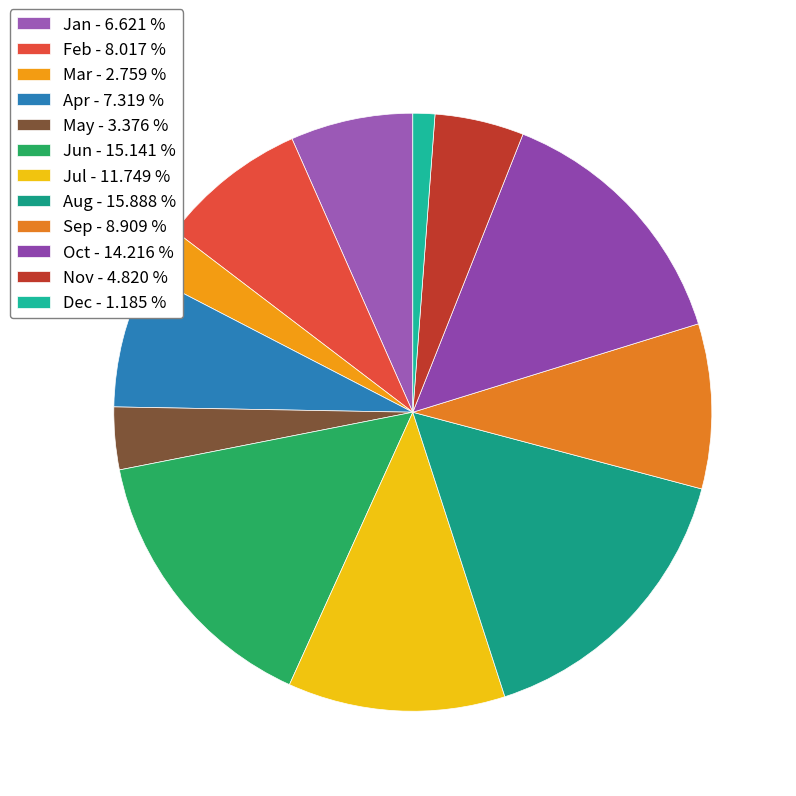

Rank the categories by value from lowest to highest.

Dec, Mar, May, Nov, Jan, Apr, Feb, Sep, Jul, Oct, Jun, Aug